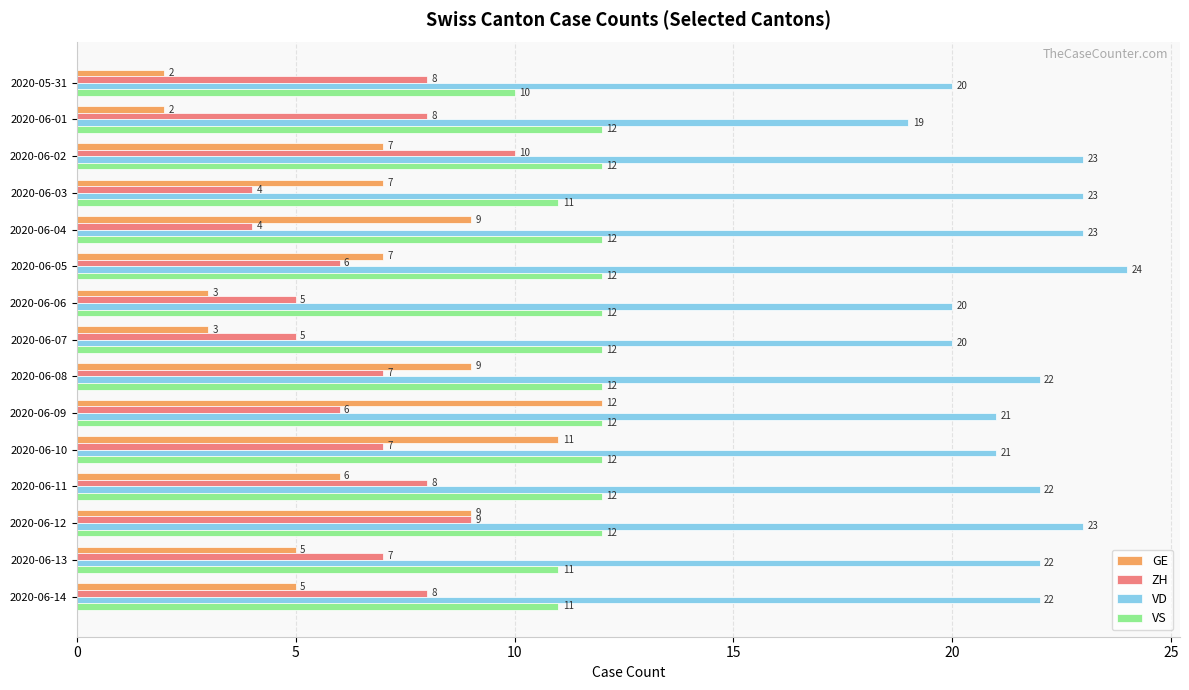

What is the difference between the highest and lowest values at 2020-06-13?

17